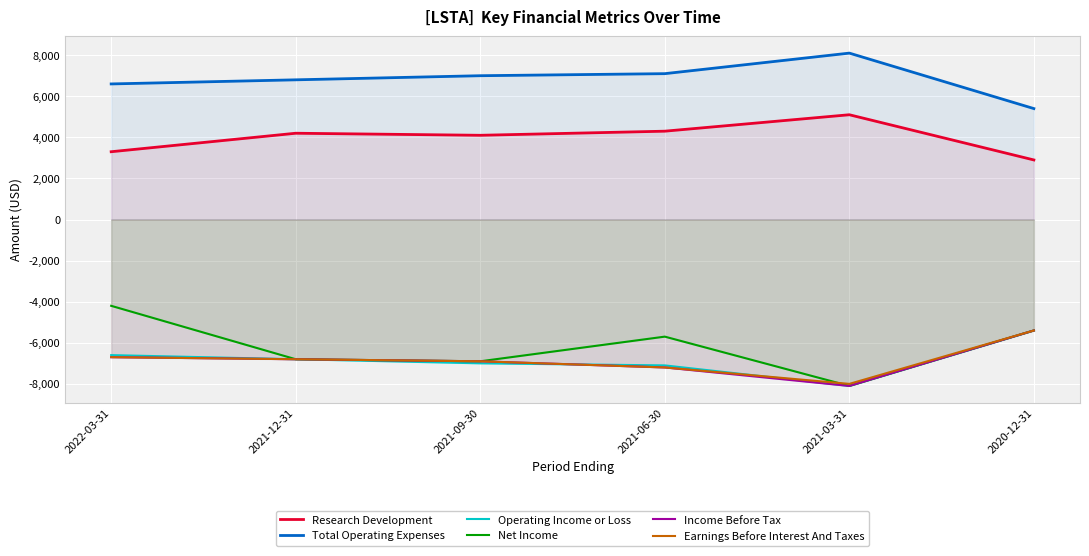

The value of Net Income at 2022-03-31 is -7295. True or false?

False